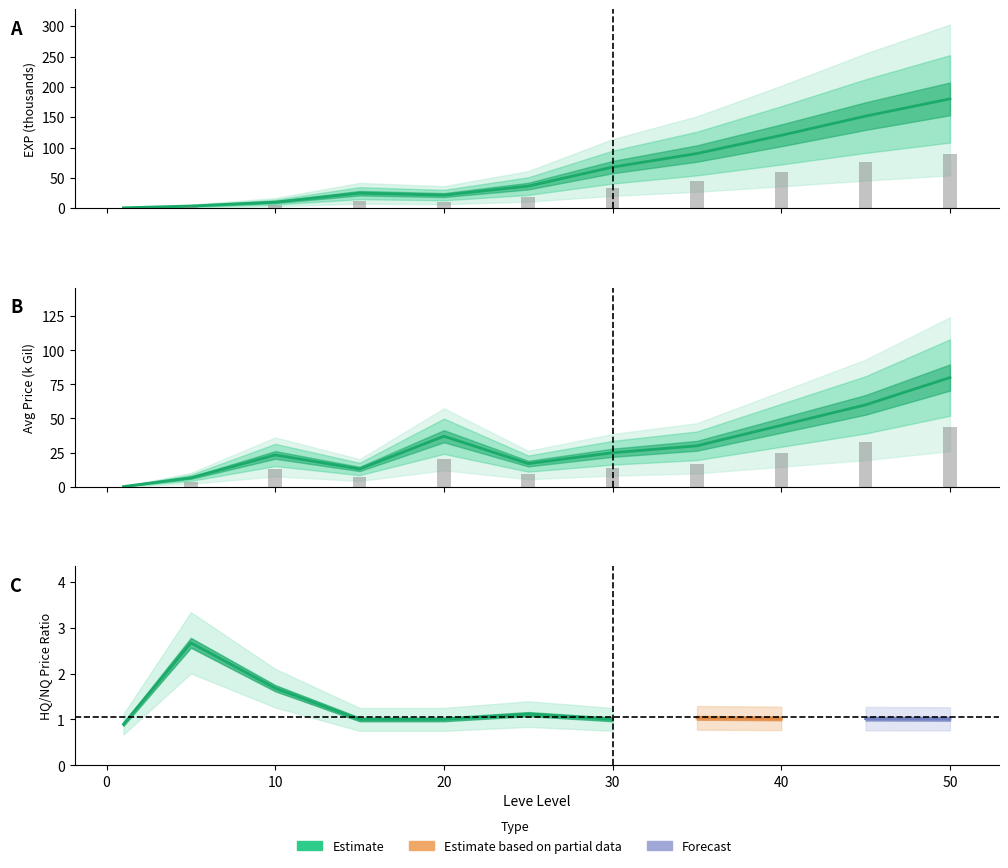

What is the value of the currentAveragePrice bar at the 3rd from the left?

23.3